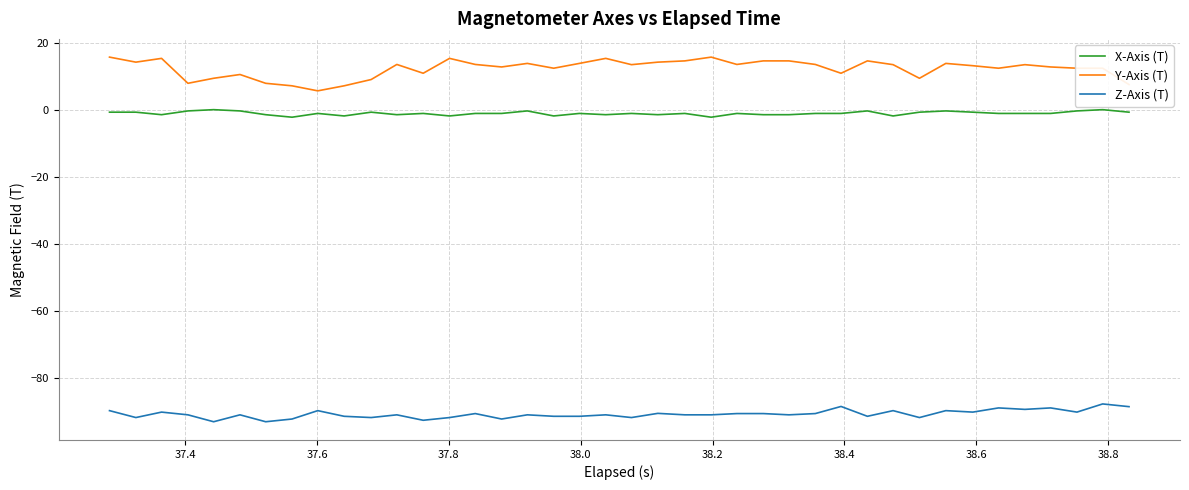

What is the difference between the maximum and minimum values in the Y-Axis (T) series?

10.1